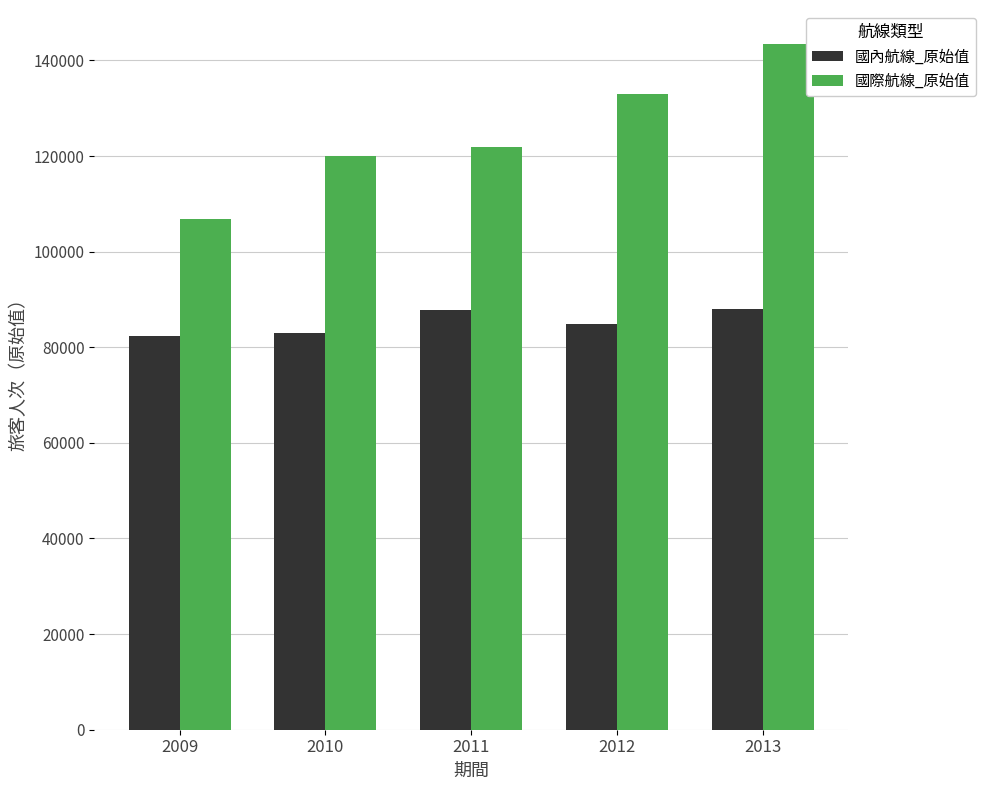

What is the sum of all 國際航線_原始值 values?

625025